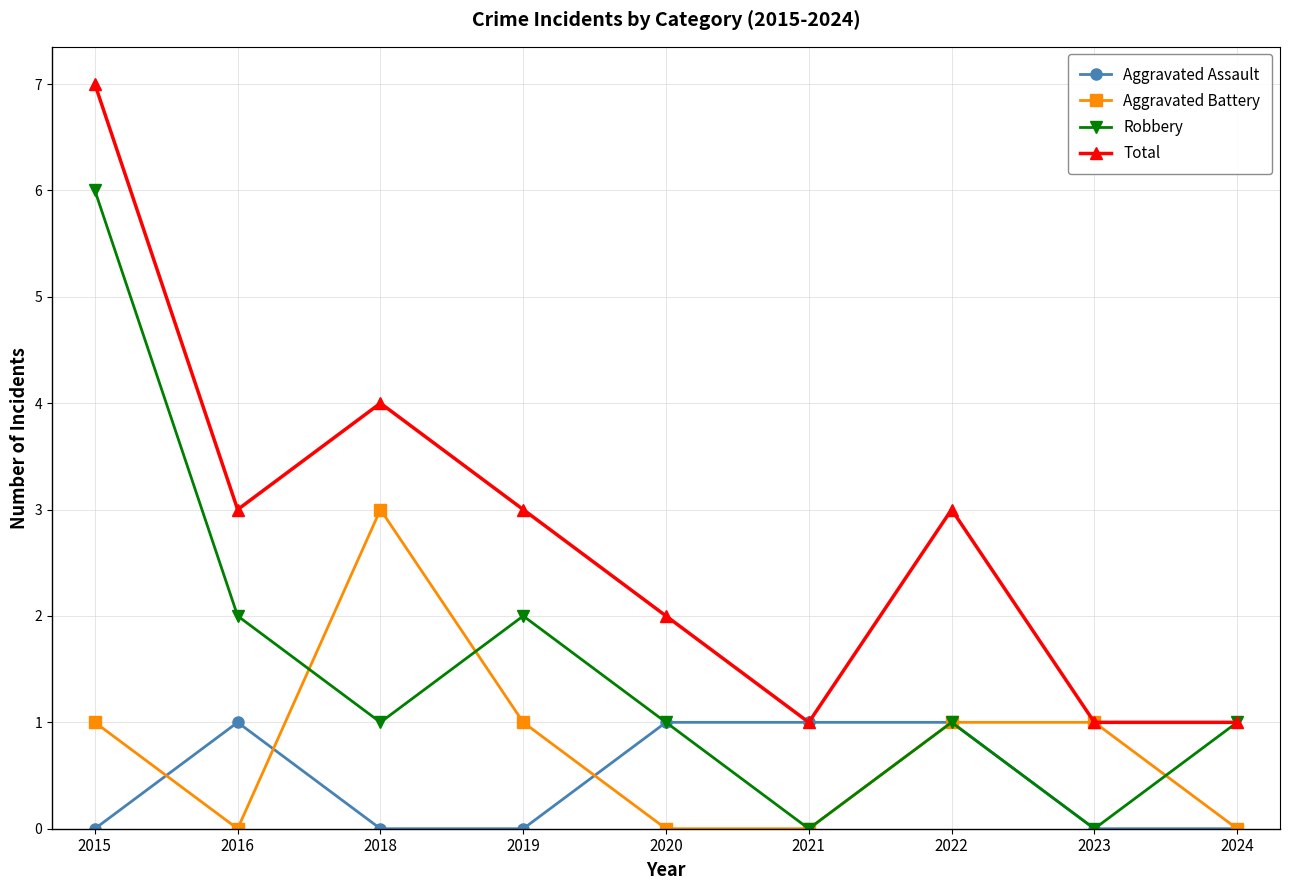

Count the number of categories in the chart.

9